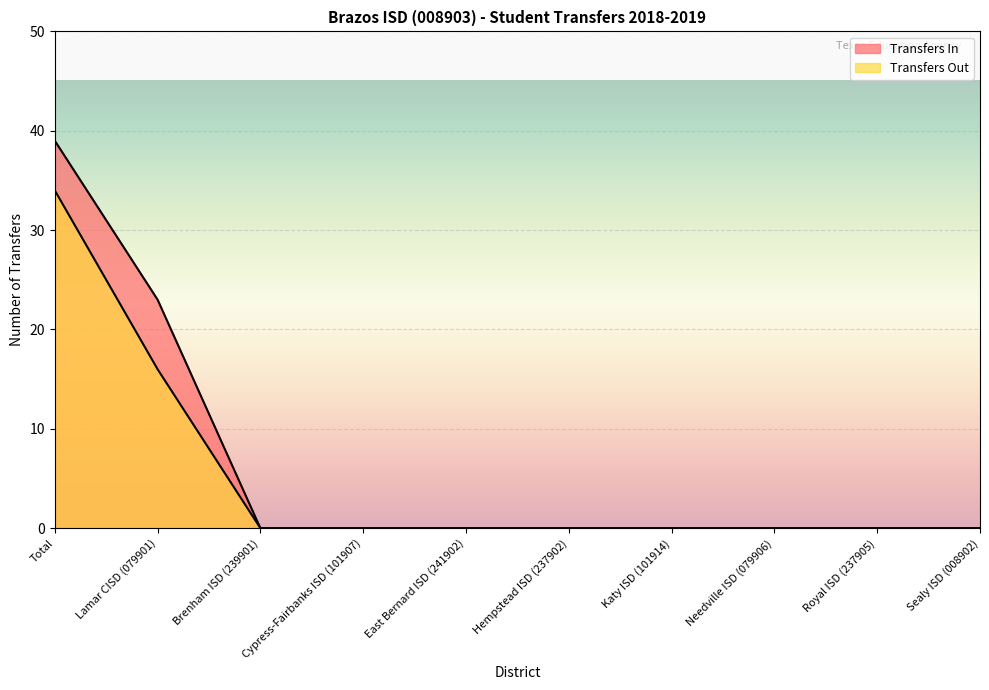

What is the difference between the Transfers In values at Lamar CISD (079901) and Royal ISD (237905)?

23